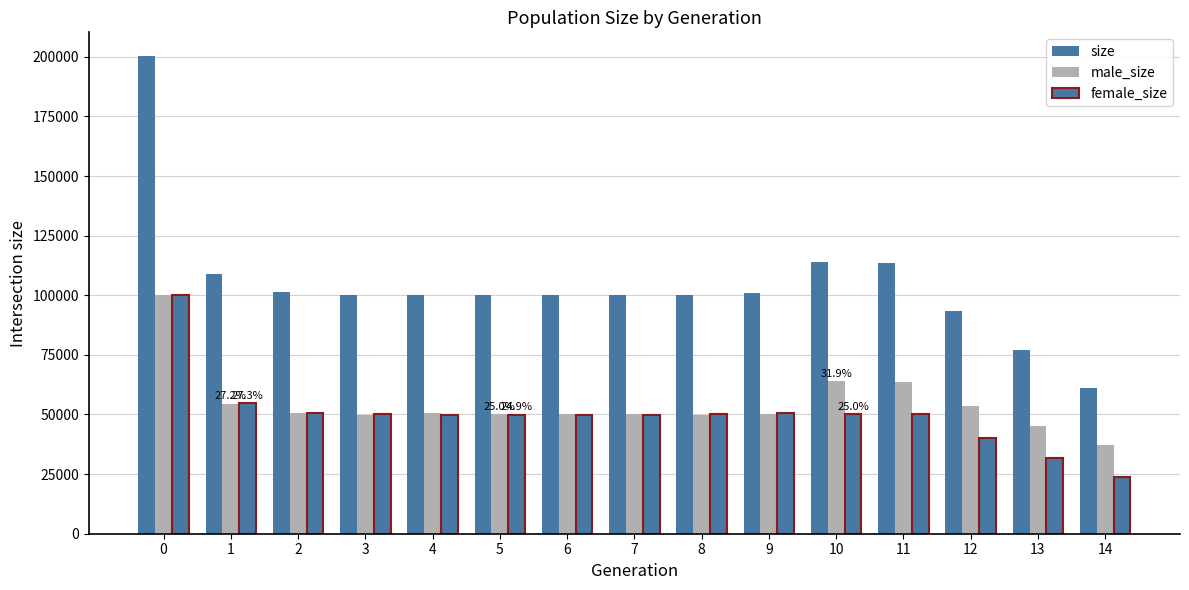

What is the difference between the maximum and minimum values in the female_size series?

76283